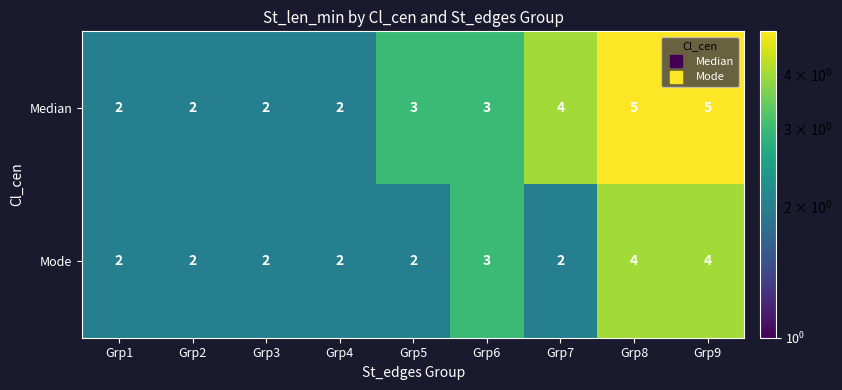

List the series in order of their overall mean, highest first.

Median, Mode